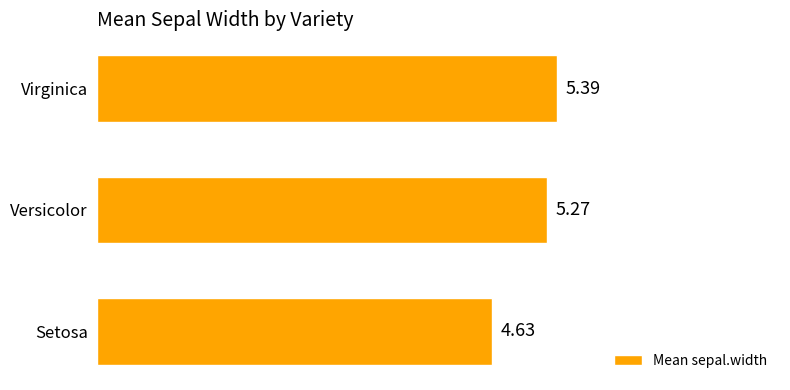

What is the maximum value shown in the chart?

5.4